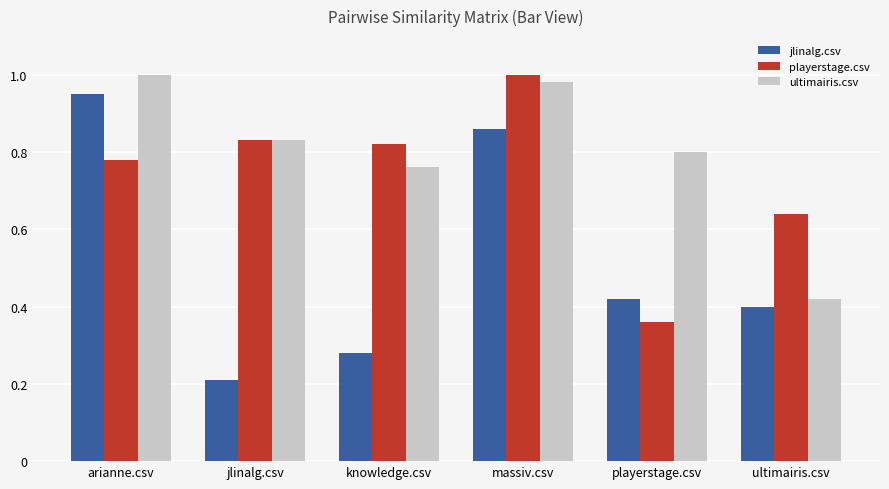

Is the value of jlinalg.csv at arianne.csv greater than the value of playerstage.csv at ultimairis.csv?

Yes